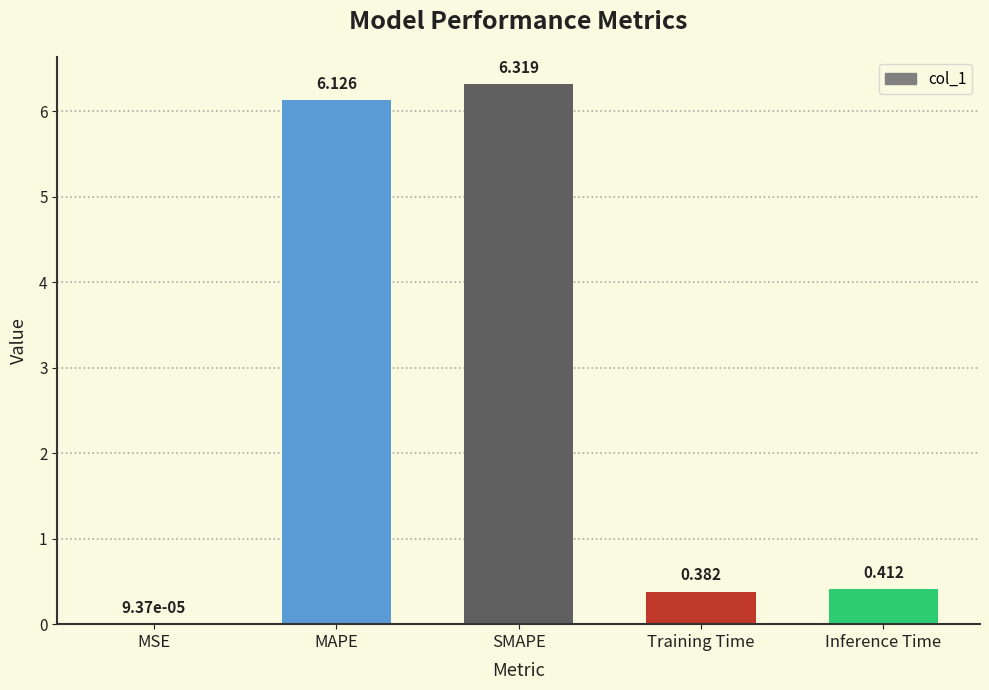

Between Inference Time and MAPE, which is larger?

MAPE